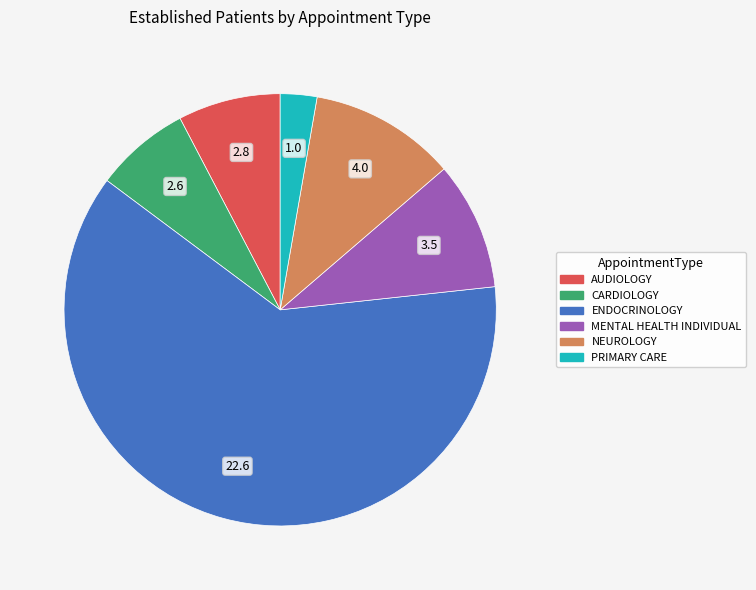

Is there any slice that represents more than half of the pie?

Yes